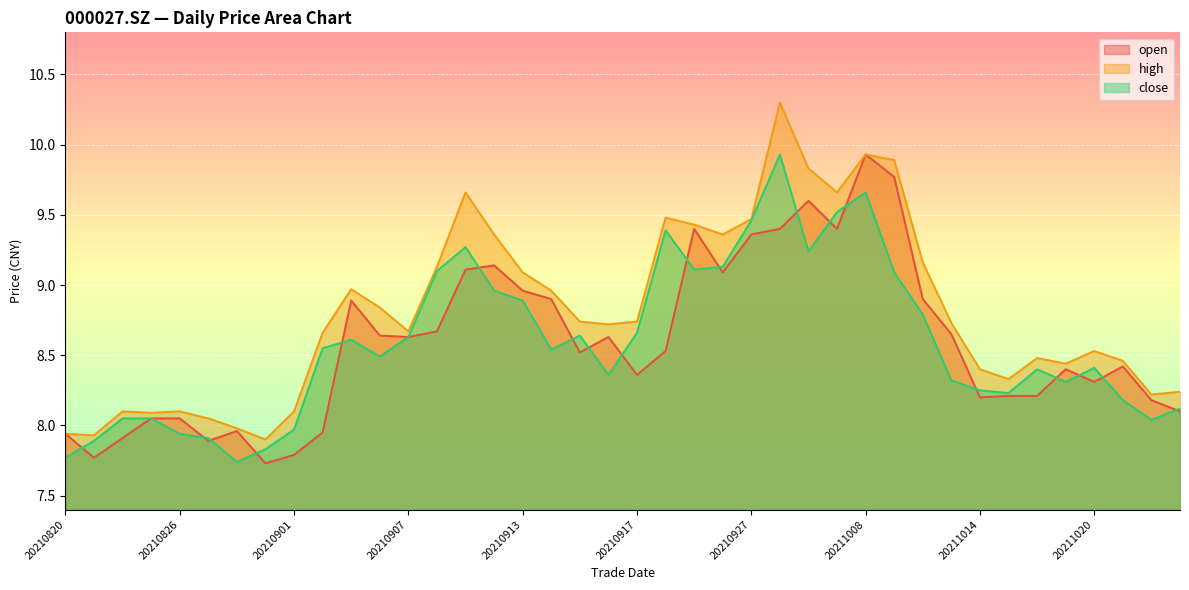

Is it true that close equals 9.7 at 20211008?

True